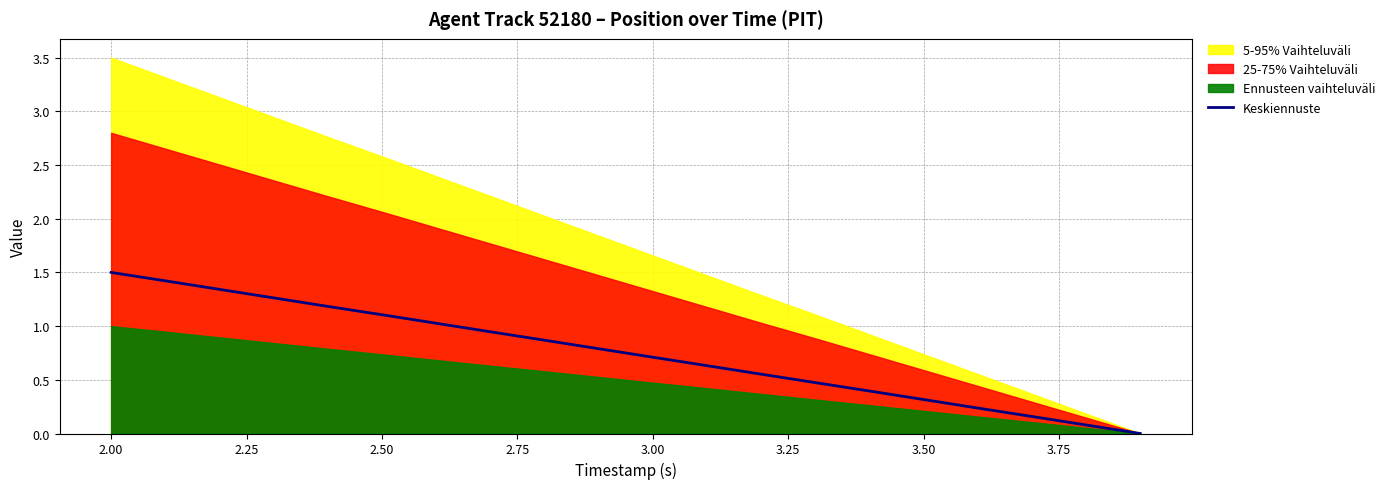

How many values exceed 0?

19